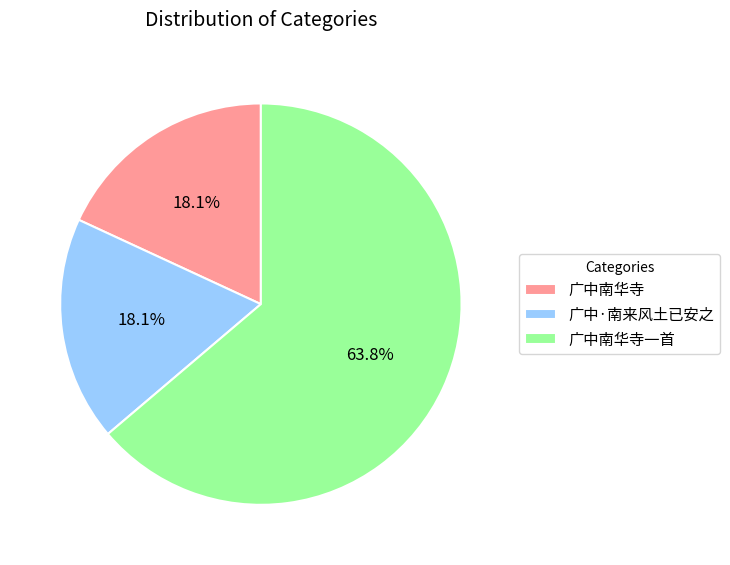

Is there any slice that represents more than half of the pie?

Yes